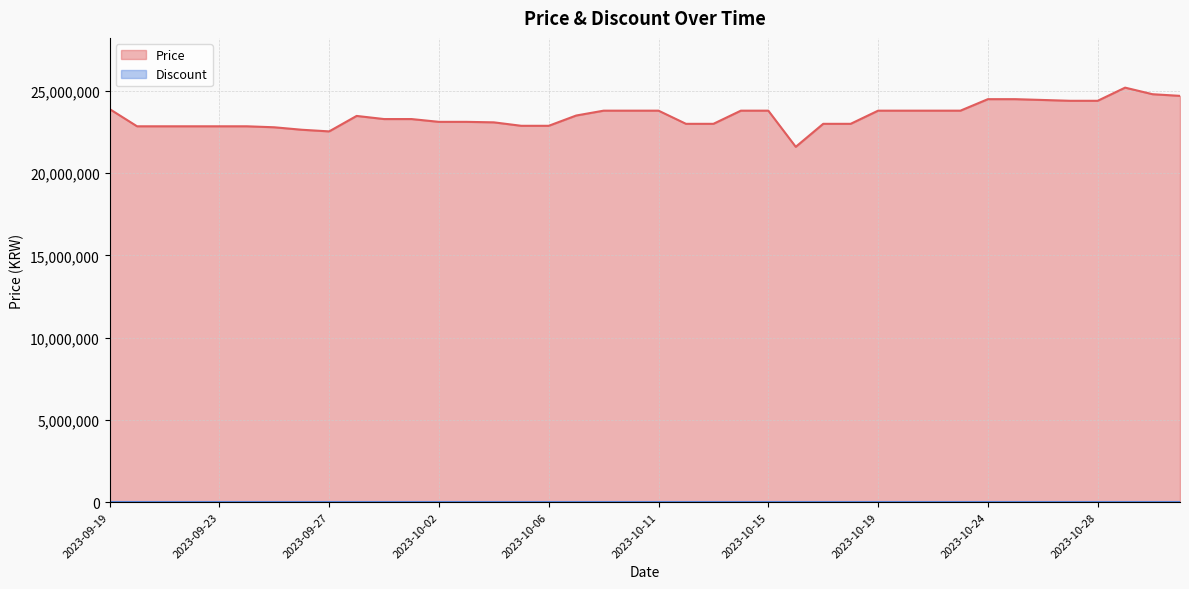

What is the label of the 6th point from the right?

2023-10-26